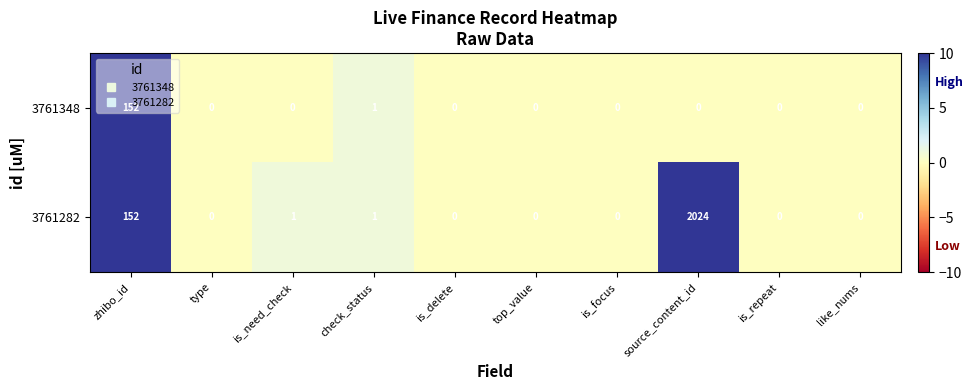

At which category is the sum across all series the highest?

source_content_id